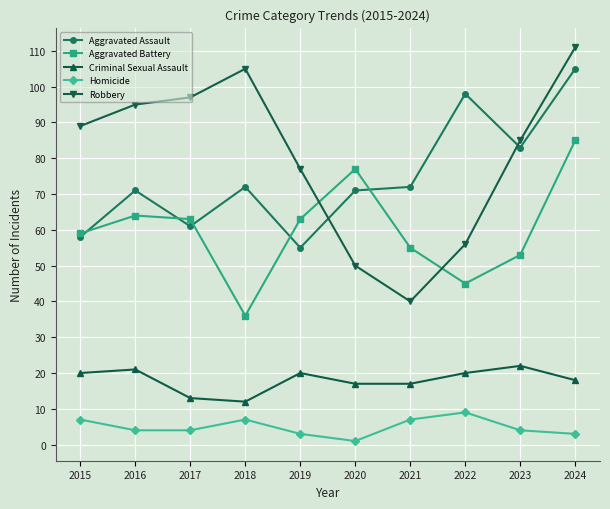

At which category does the chart reach its minimum across all series?

2020